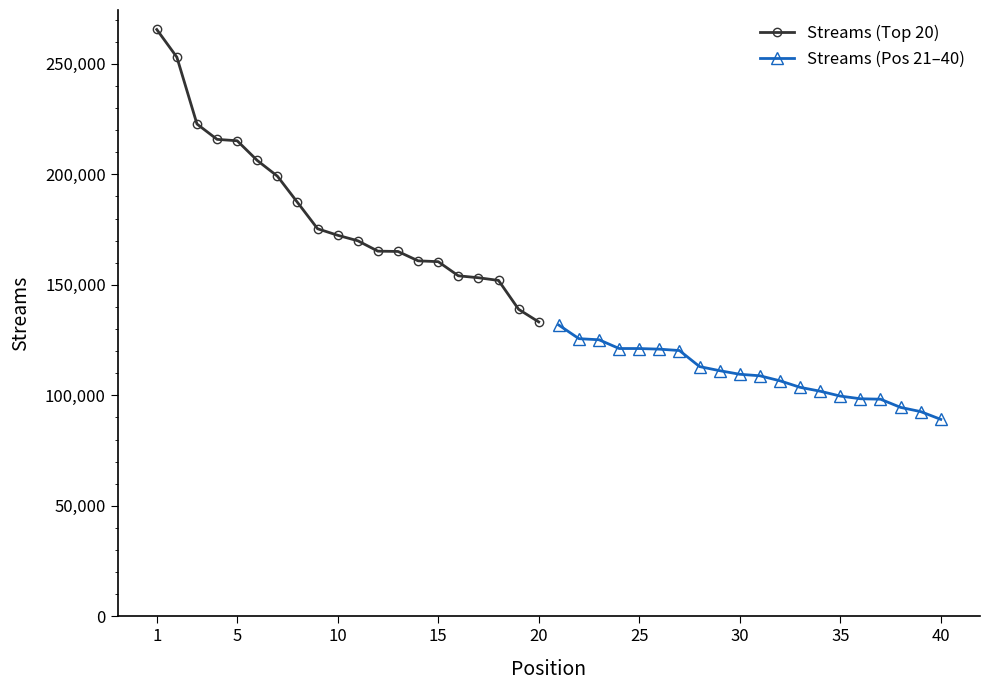

What is the value of the Streams (Top 20) point at the 15th from the left?

160482